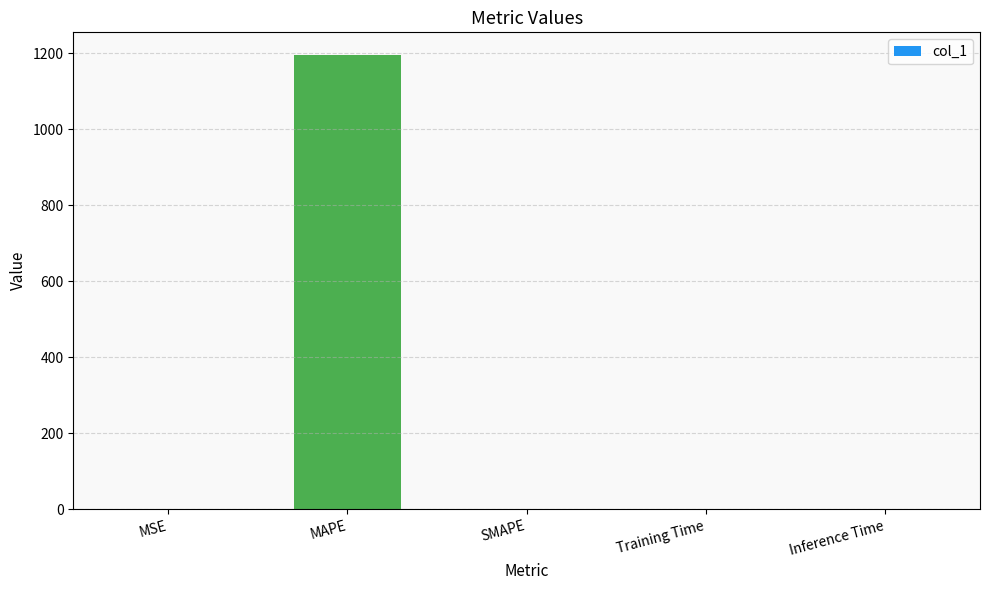

Between MAPE and SMAPE, which is larger?

MAPE